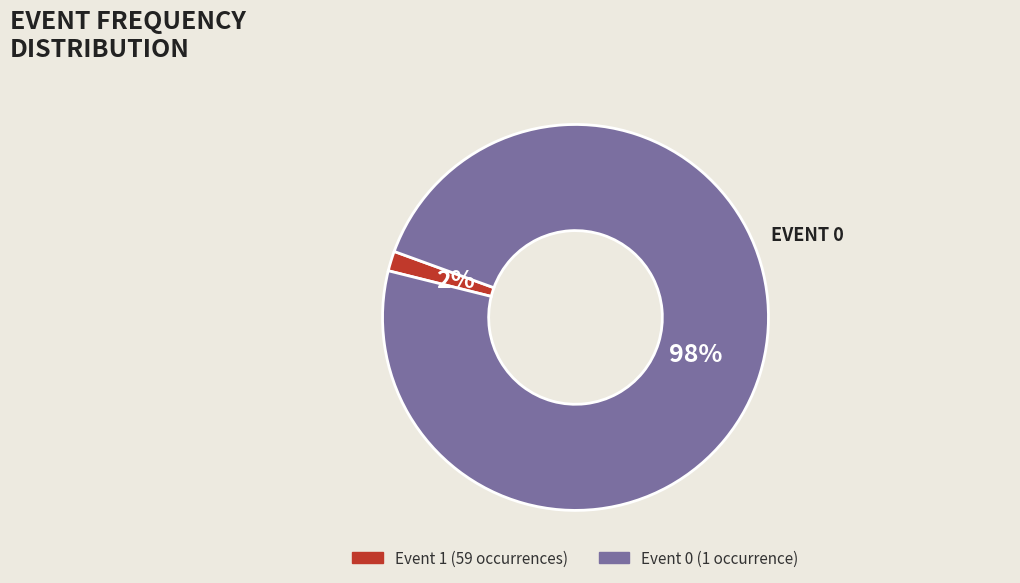

Is there any slice that represents more than half of the pie?

Yes